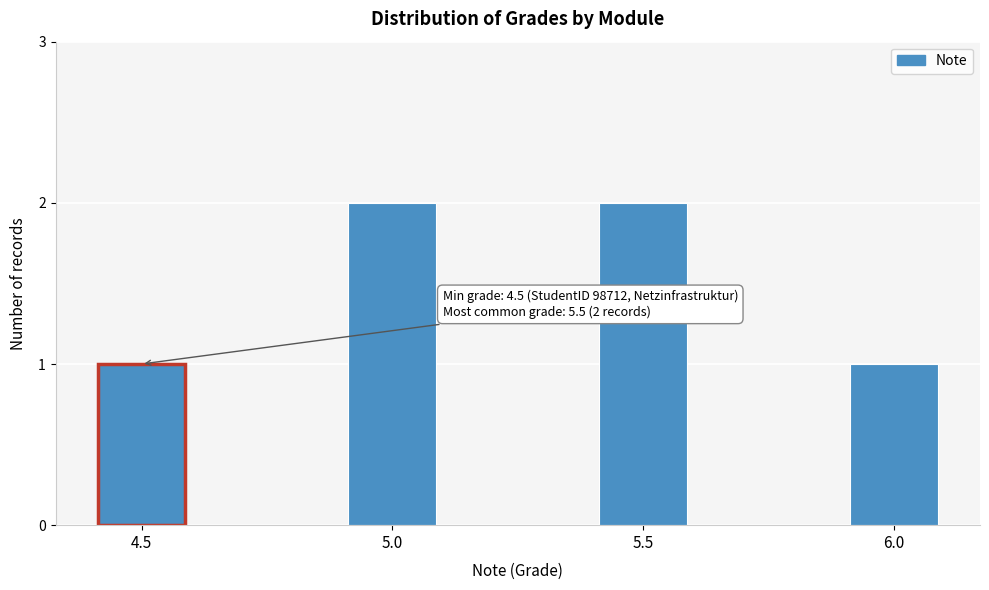

Reading left to right, what are all the values shown in this chart?

1	2	2	1